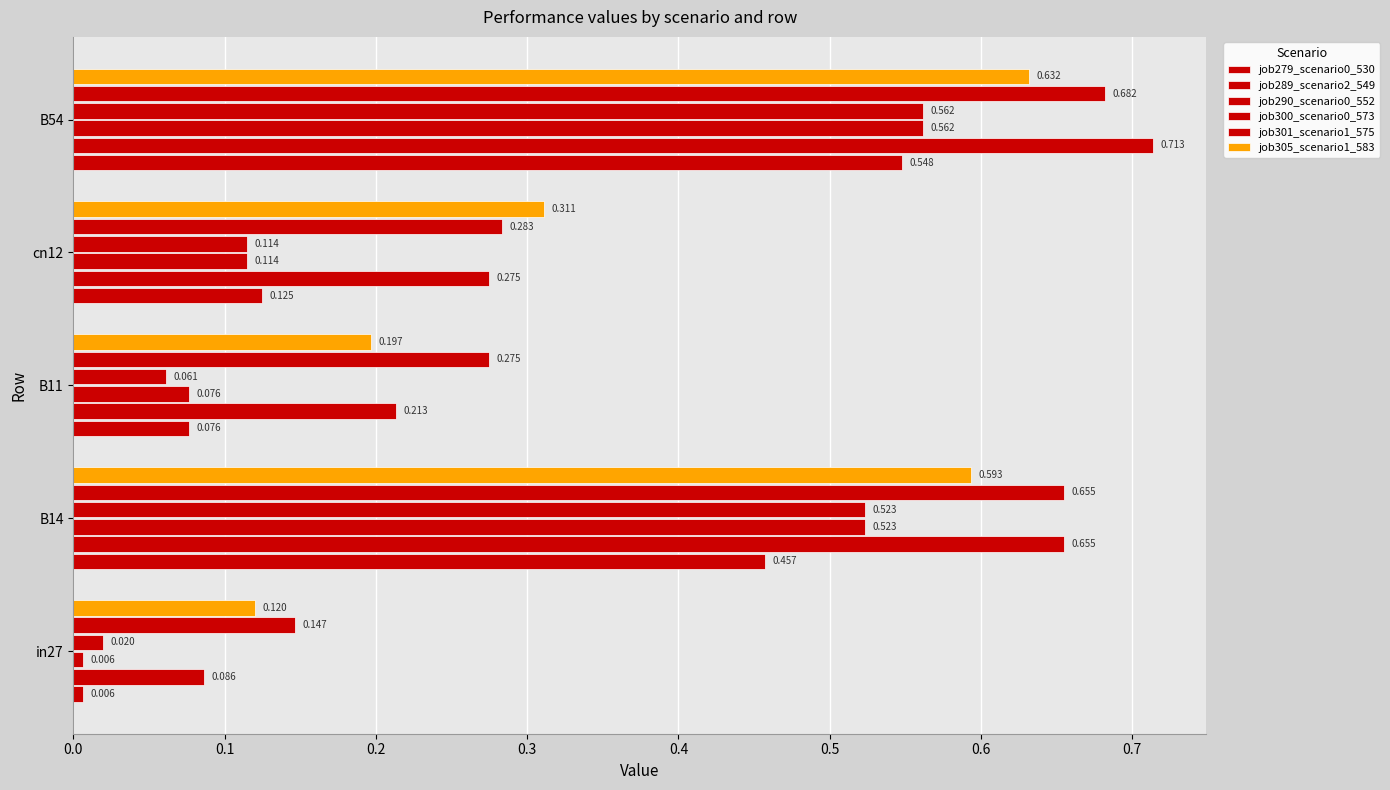

How many data points does each series have?

5